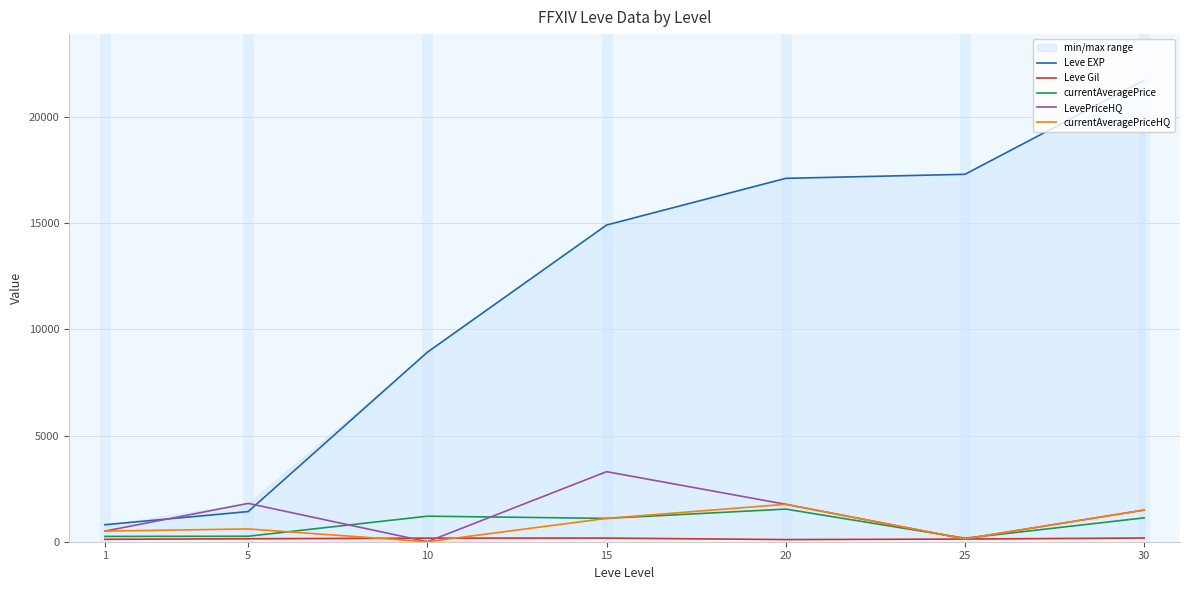

What is the approximate value of currentAveragePriceHQ at 5?

602.0